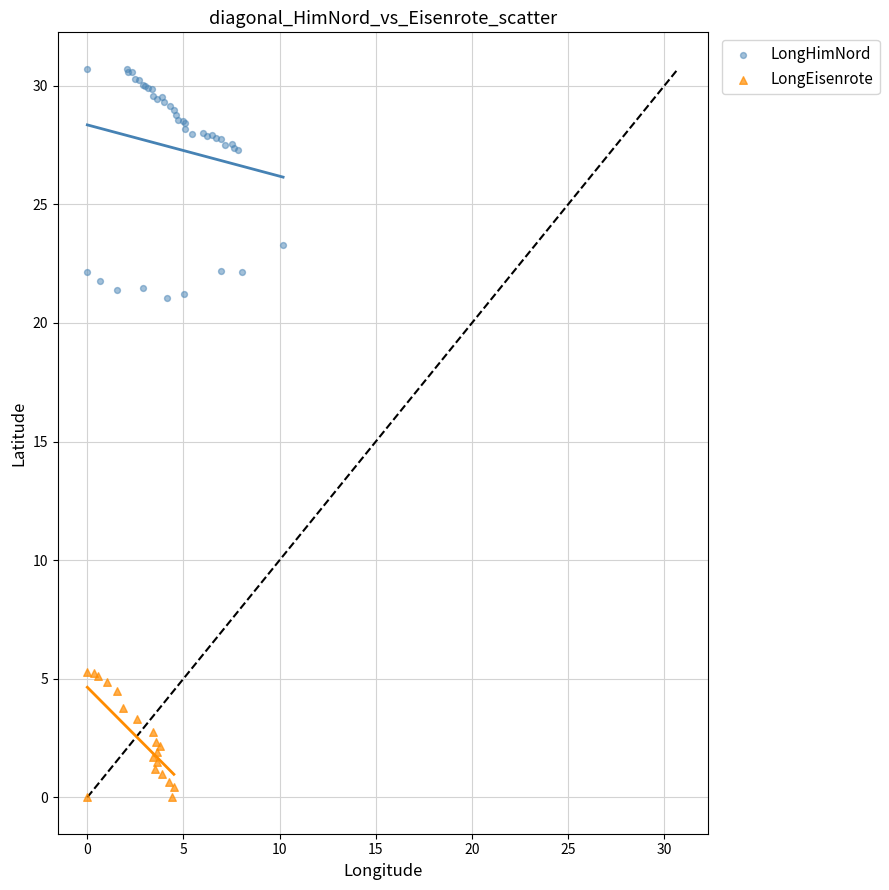

Which series has the largest Y range (max minus min)?

LongHimNord